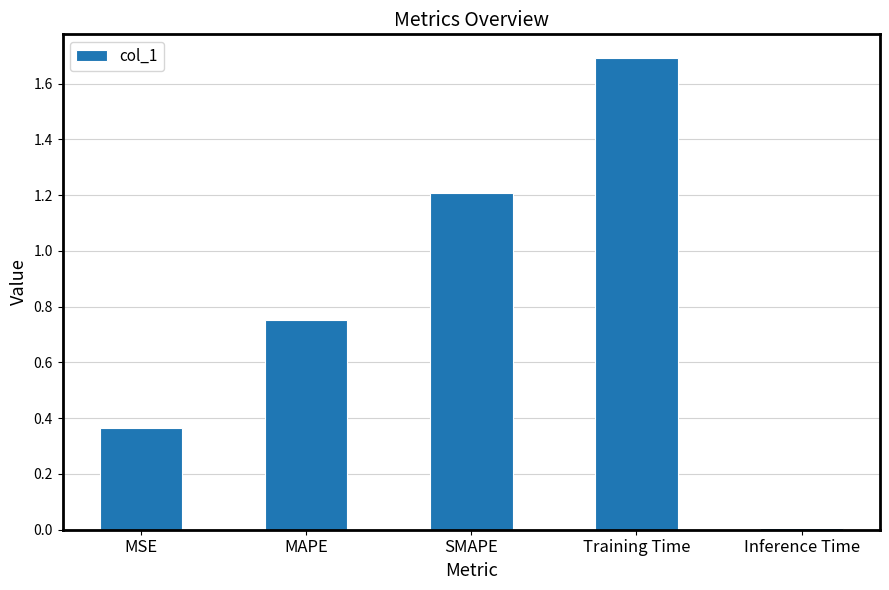

What is the change in value from MSE to MAPE?

+0.4